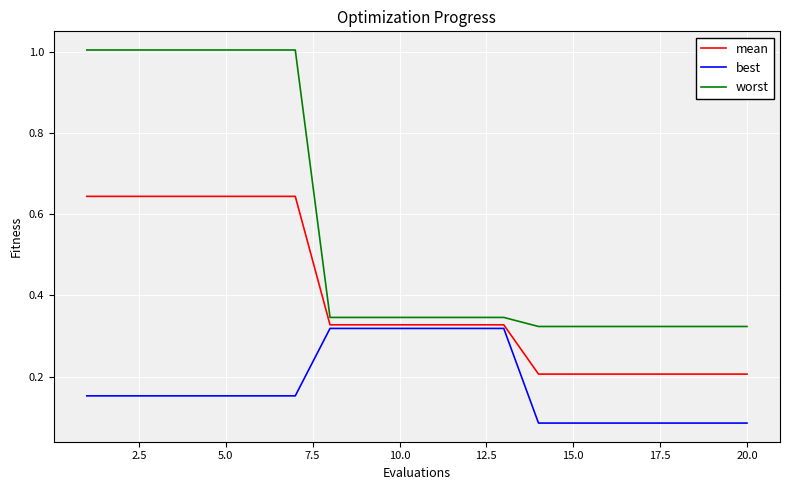

What is the sum of all worst values?

11.4